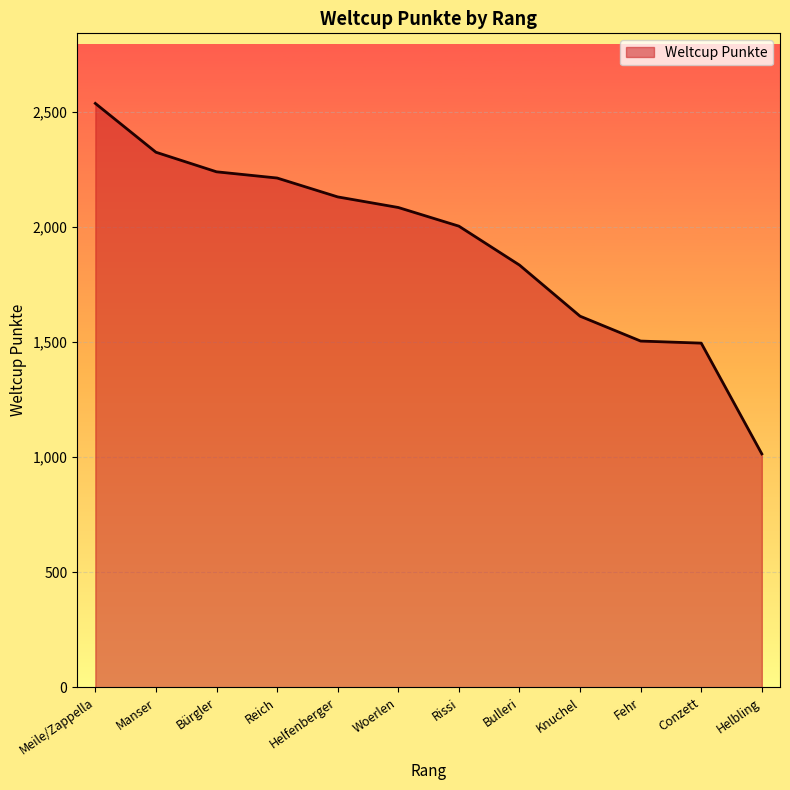

Where does the data first go above 2084?

Meile/Zappella